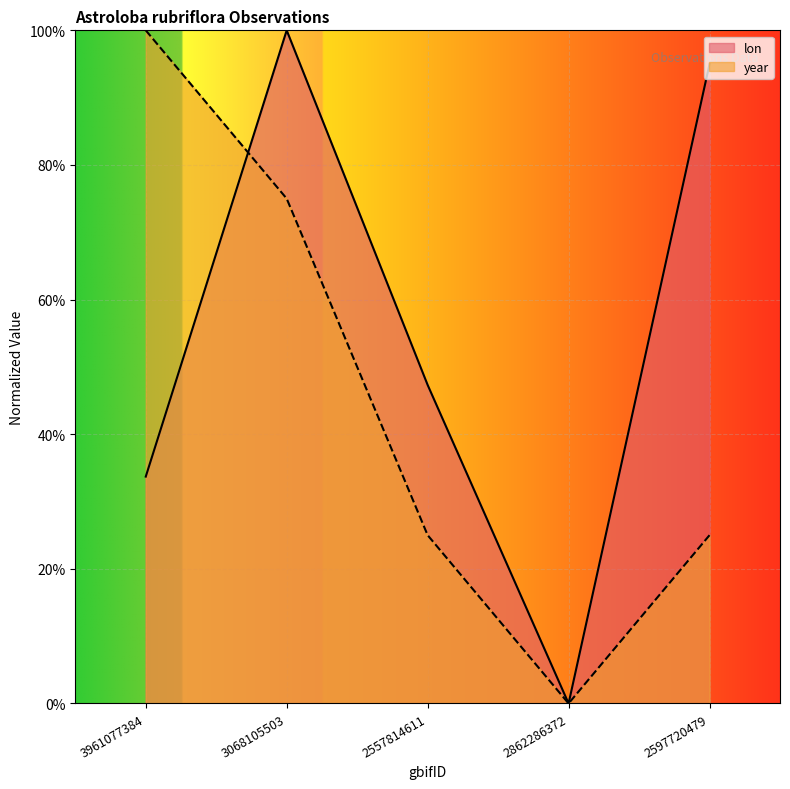

True or false: lon has more than 1 points higher than both neighbors.

False